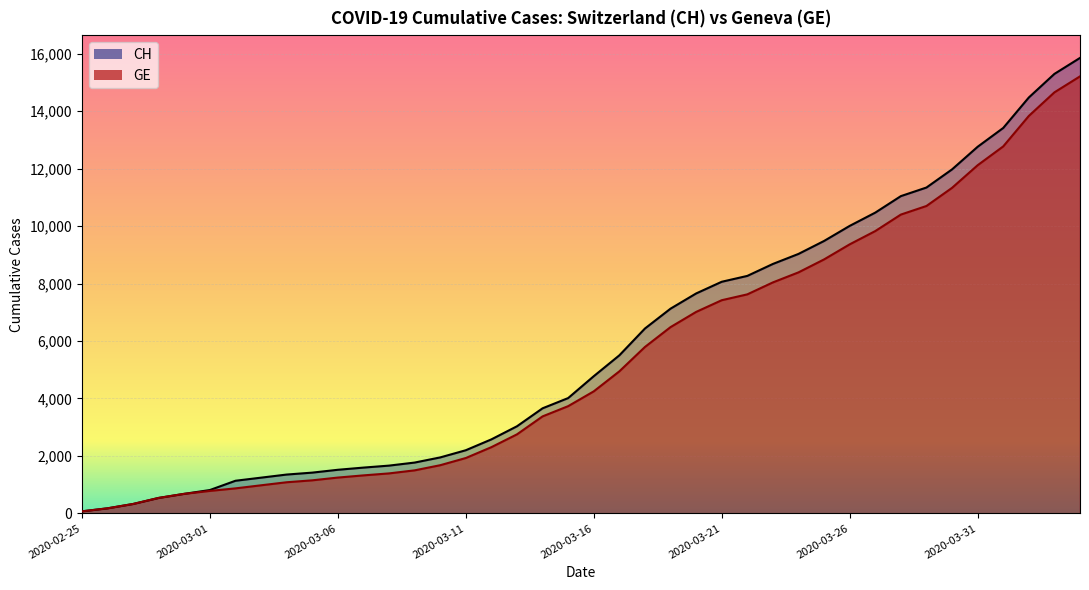

True or false: CH and GE cross at least once.

False